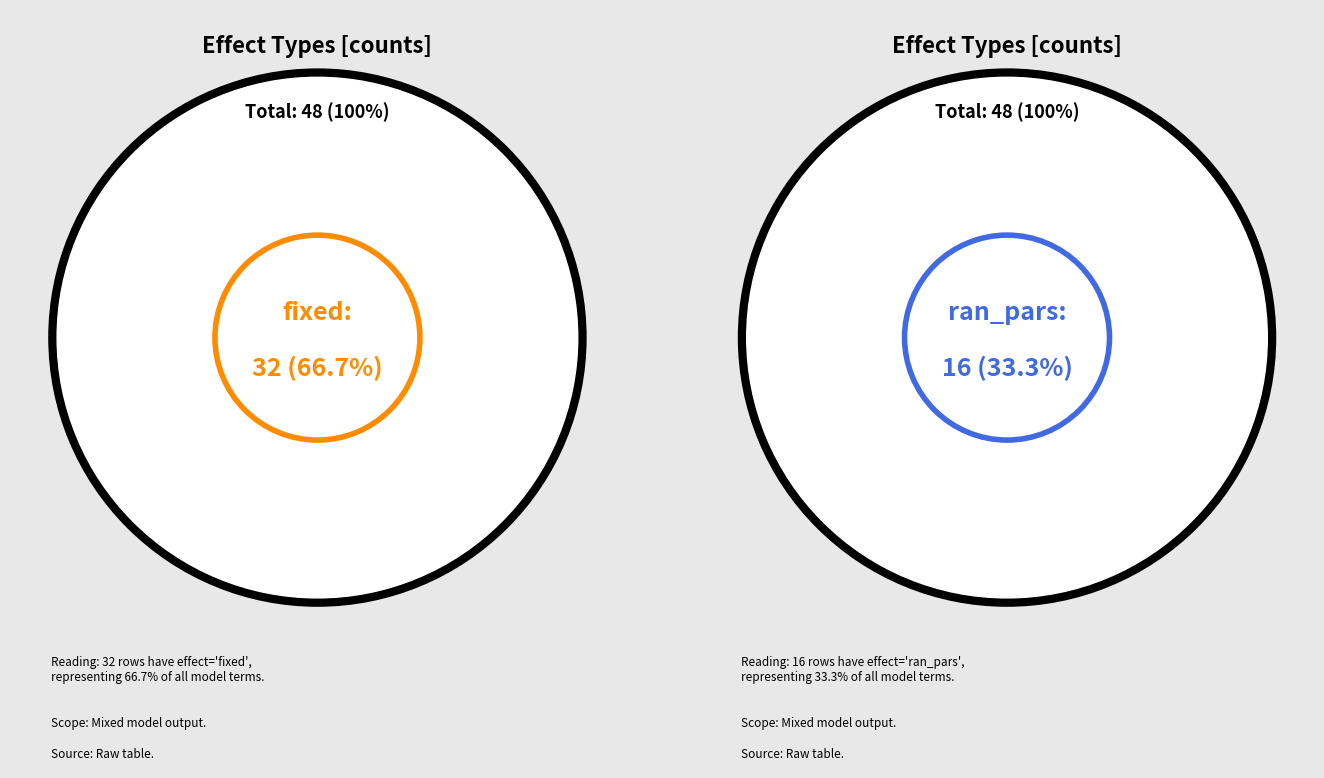

What percentage is the fixed slice, to the nearest percent?

67%